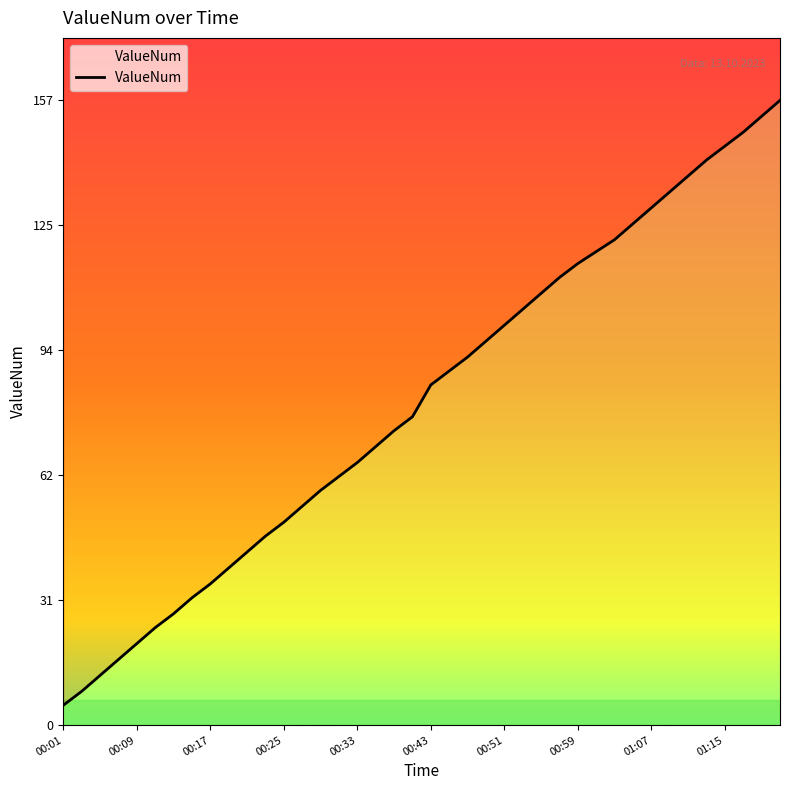

What is the ratio of the value at 00:07 to the value at 00:37?

0.2